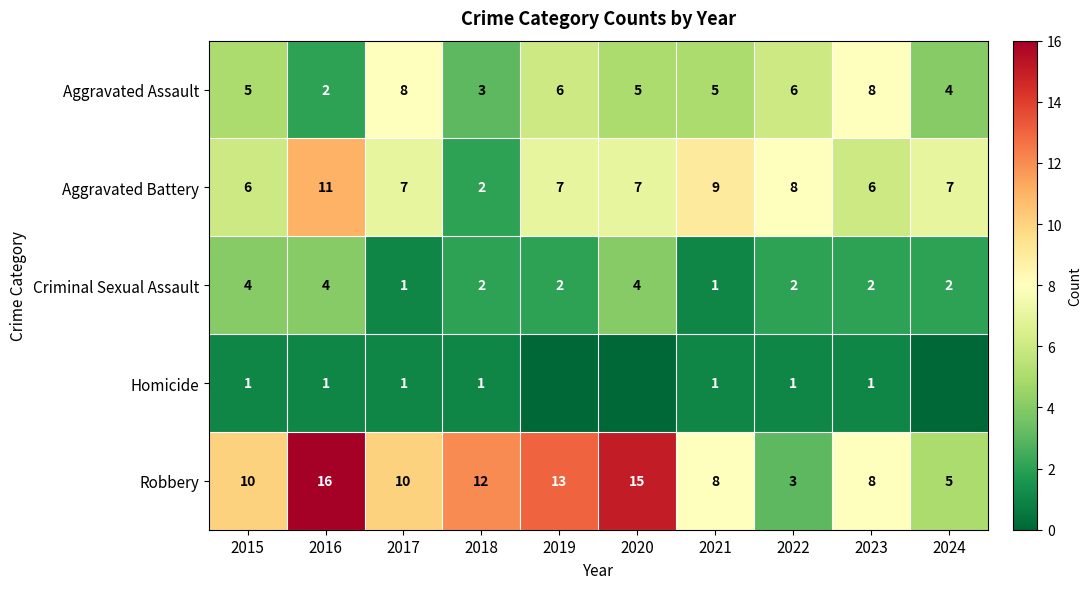

At which label does Aggravated Assault first exceed 5?

2017